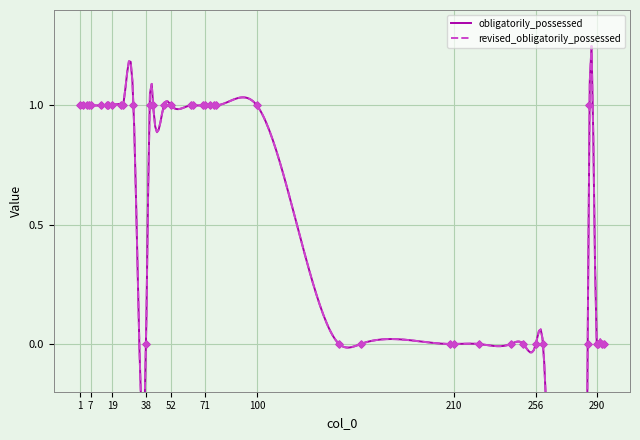

At how many categories does at least one series exceed 0?

25